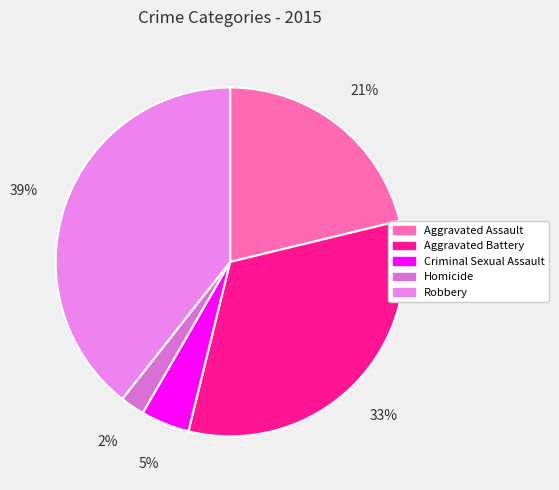

To the nearest percent, what is the combined percentage of Aggravated Assault and Homicide?

23%